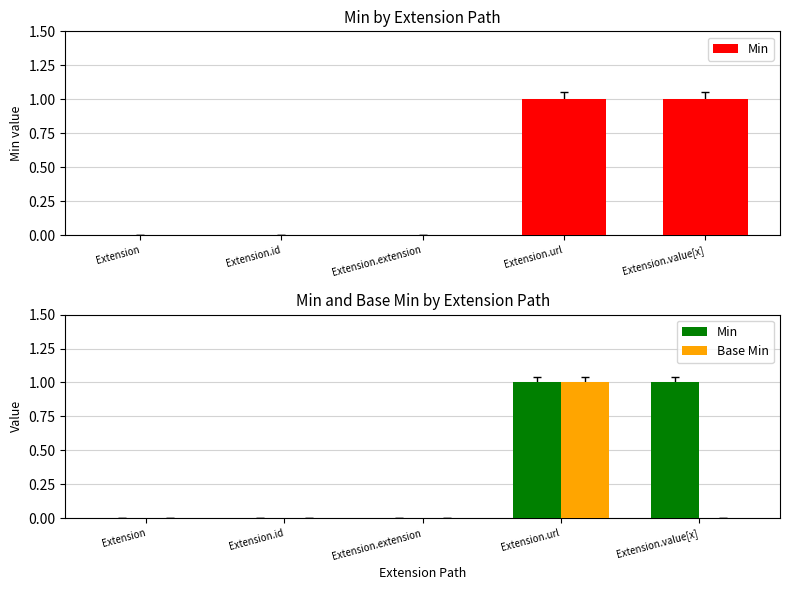

How many values in Base Min are above zero?

1